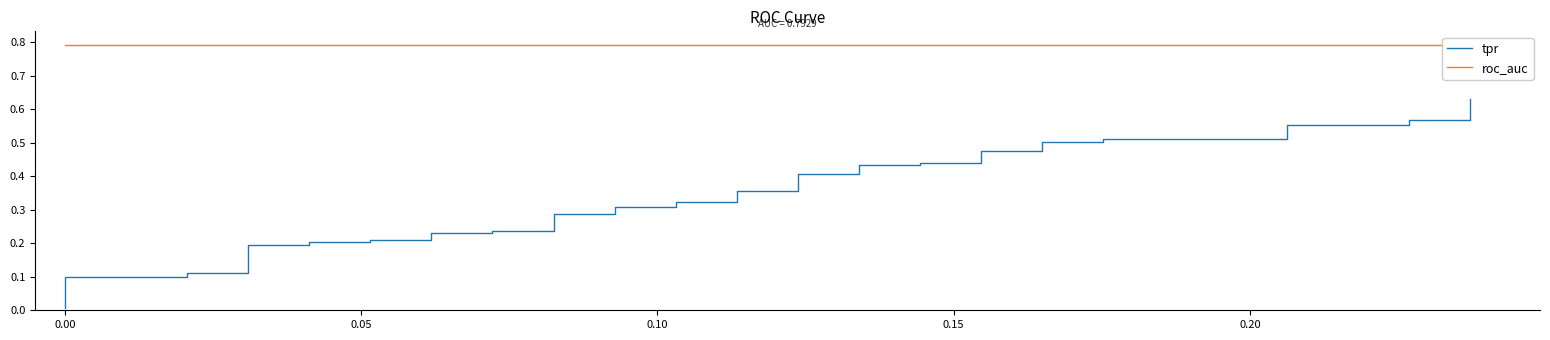

How many data points does each series have?

40